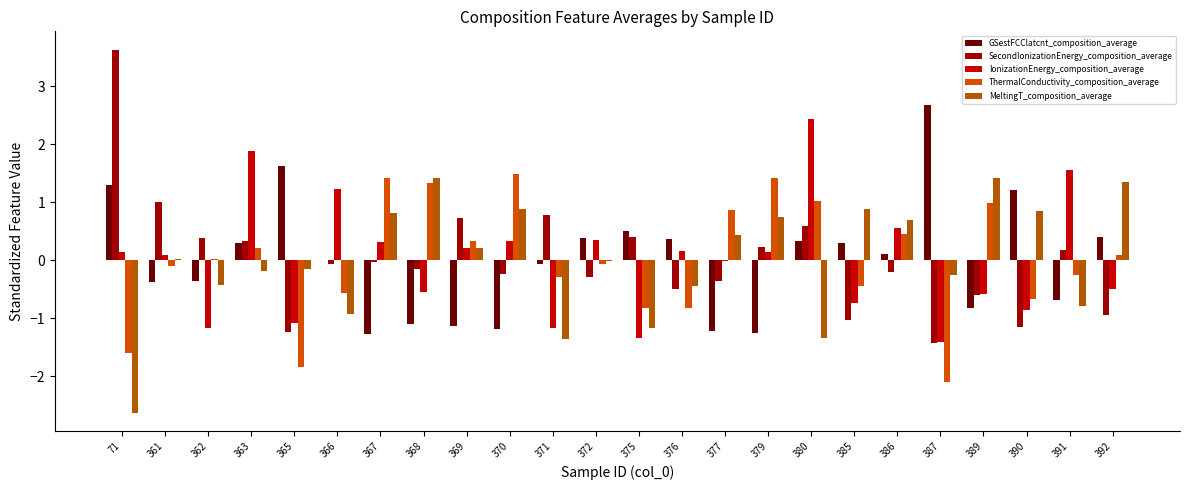

Reading right to left, transcribe all the data shown in this chart.

GSestFCClatcnt_composition_average: 0.4	-0.7	1.2	-0.8	2.7	0.1	0.3	0.3	-1.3	-1.2	0.4	0.5	0.4	-0.1	-1.2	-1.1	-1.1	-1.3	0.0	1.6	0.3	-0.4	-0.4	1.3
SecondIonizationEnergy_composition_average: -0.9	0.2	-1.2	-0.6	-1.4	-0.2	-1.0	0.6	0.2	-0.4	-0.5	0.4	-0.3	0.8	-0.2	0.7	-0.2	-0.0	-0.1	-1.2	0.3	0.4	1.0	3.6
IonizationEnergy_composition_average: -0.5	1.6	-0.9	-0.6	-1.4	0.6	-0.7	2.4	0.1	-0.0	0.2	-1.3	0.4	-1.2	0.3	0.2	-0.6	0.3	1.2	-1.1	1.9	-1.2	0.1	0.1
ThermalConductivity_composition_average: 0.1	-0.3	-0.7	1.0	-2.1	0.4	-0.4	1.0	1.4	0.9	-0.8	-0.8	-0.1	-0.3	1.5	0.3	1.3	1.4	-0.6	-1.8	0.2	0.0	-0.1	-1.6
MeltingT_composition_average: 1.3	-0.8	0.9	1.4	-0.3	0.7	0.9	-1.3	0.8	0.4	-0.4	-1.2	-0.0	-1.4	0.9	0.2	1.4	0.8	-0.9	-0.2	-0.2	-0.4	0.0	-2.6